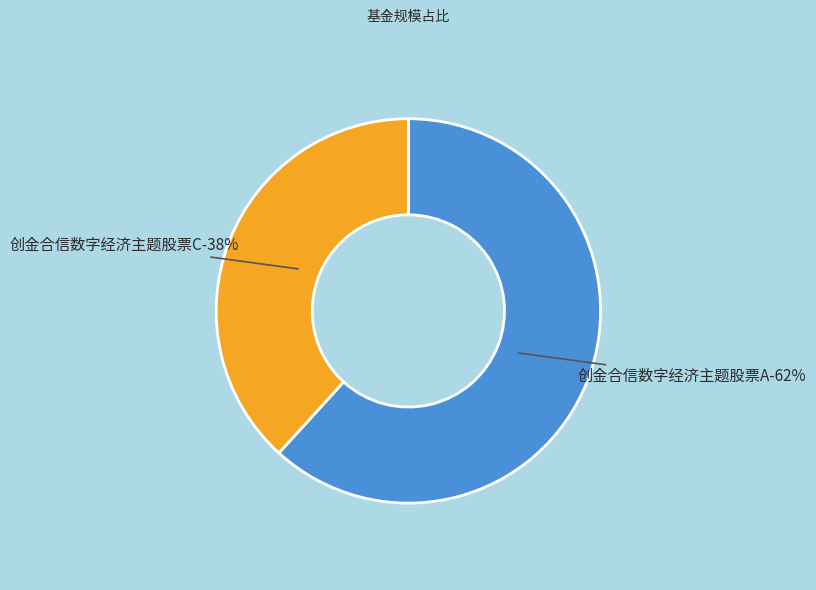

Is it true that 创金合信数字经济主题股票C is 32% of the pie?

False